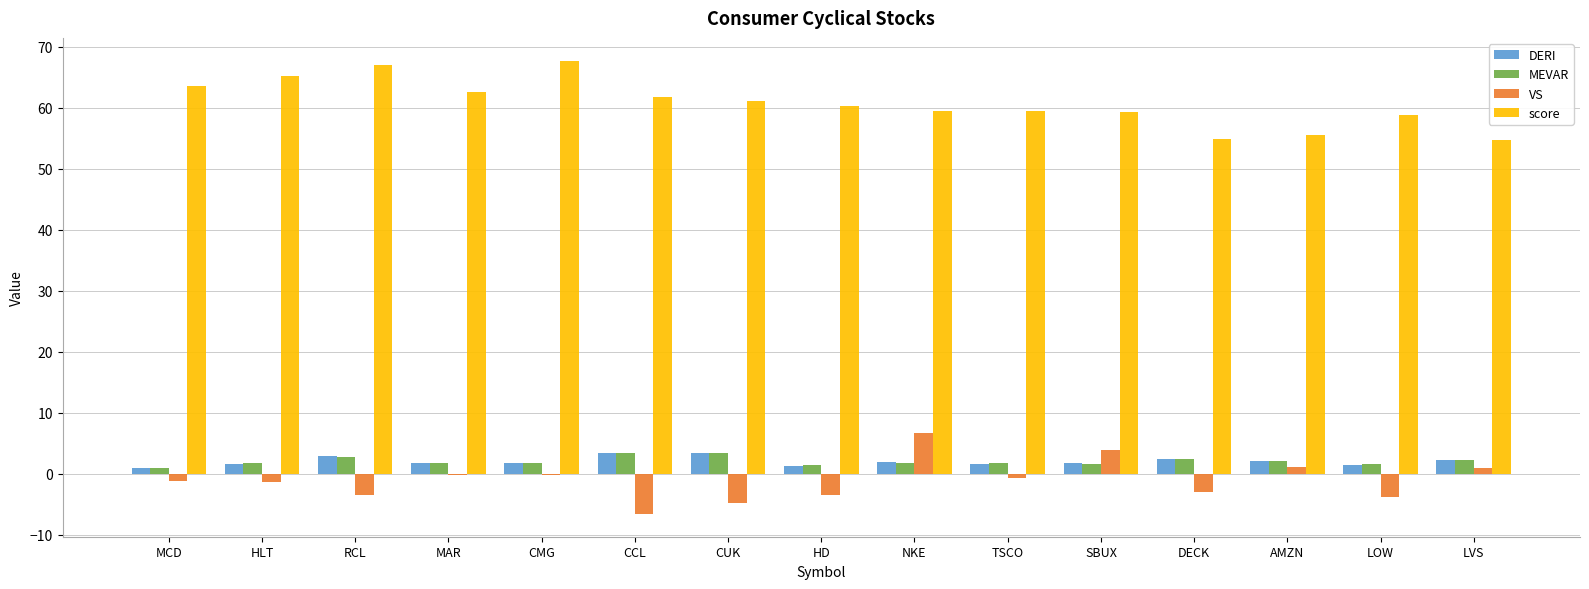

True or false: DERI has a value of 2.0 at AMZN.

True